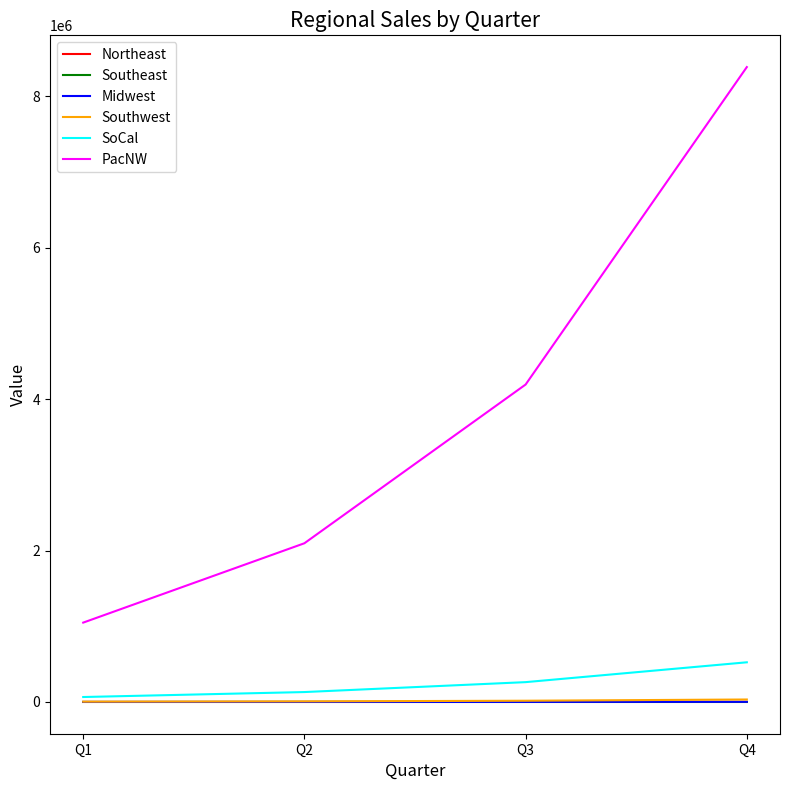

Rank the categories by PacNW value from highest to lowest.

Q4, Q3, Q2, Q1